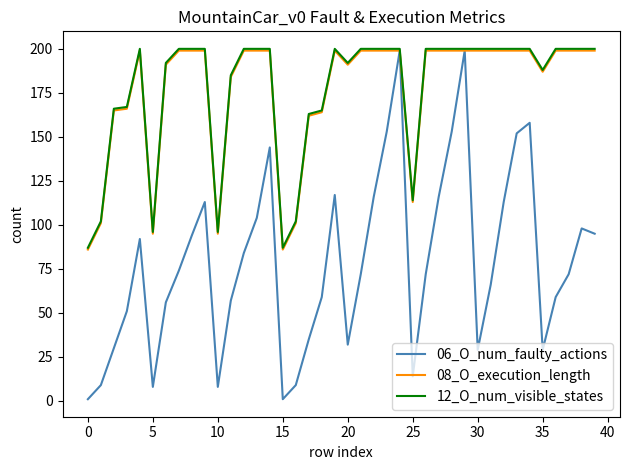

What is the maximum value shown in the chart?

200